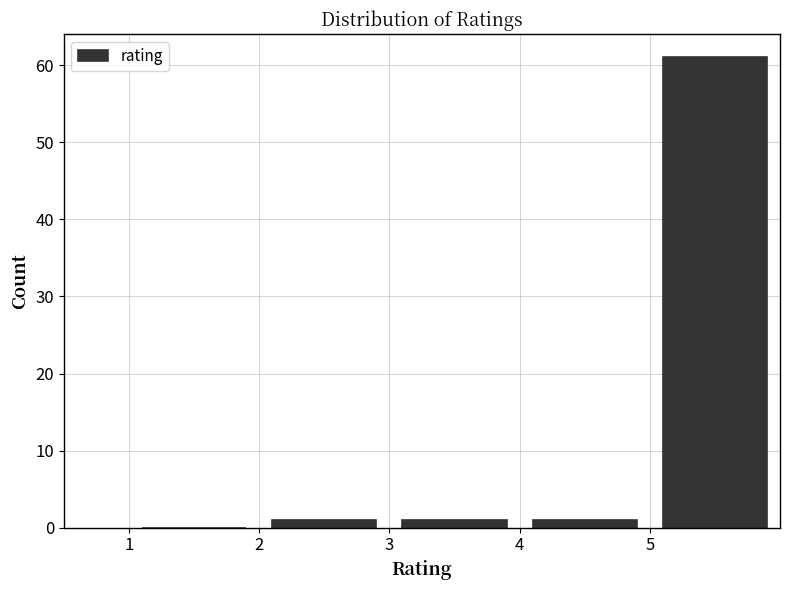

Which range on the x-axis has the tallest bar?

5 to 6